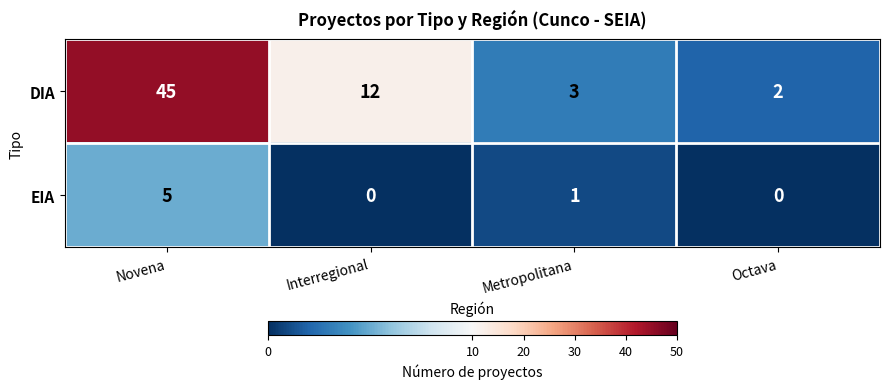

What is the difference between the maximum and minimum values in the EIA series?

5